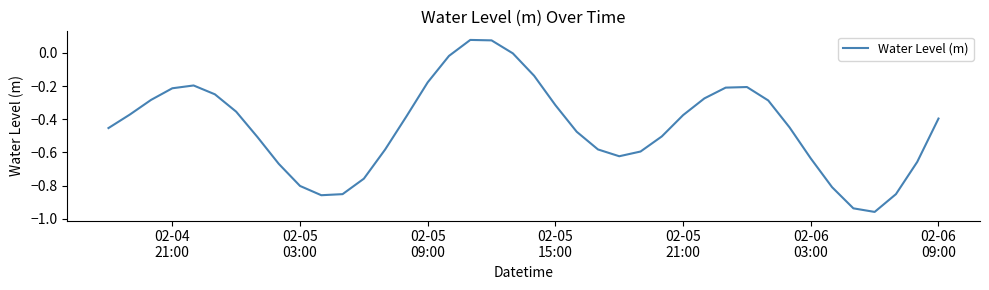

What is the difference between the maximum and minimum values?

1.0